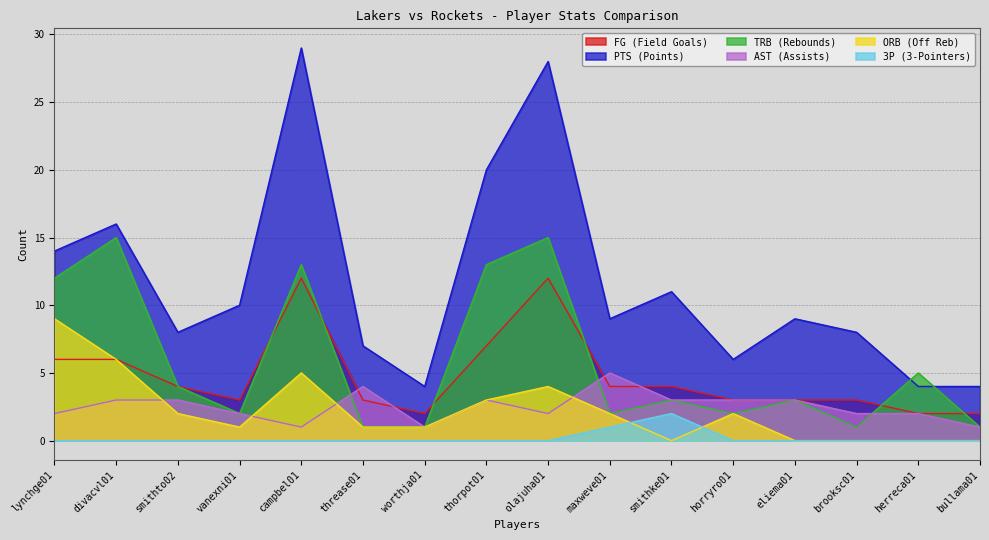

What is the average value of the AST (Assists) series?

2